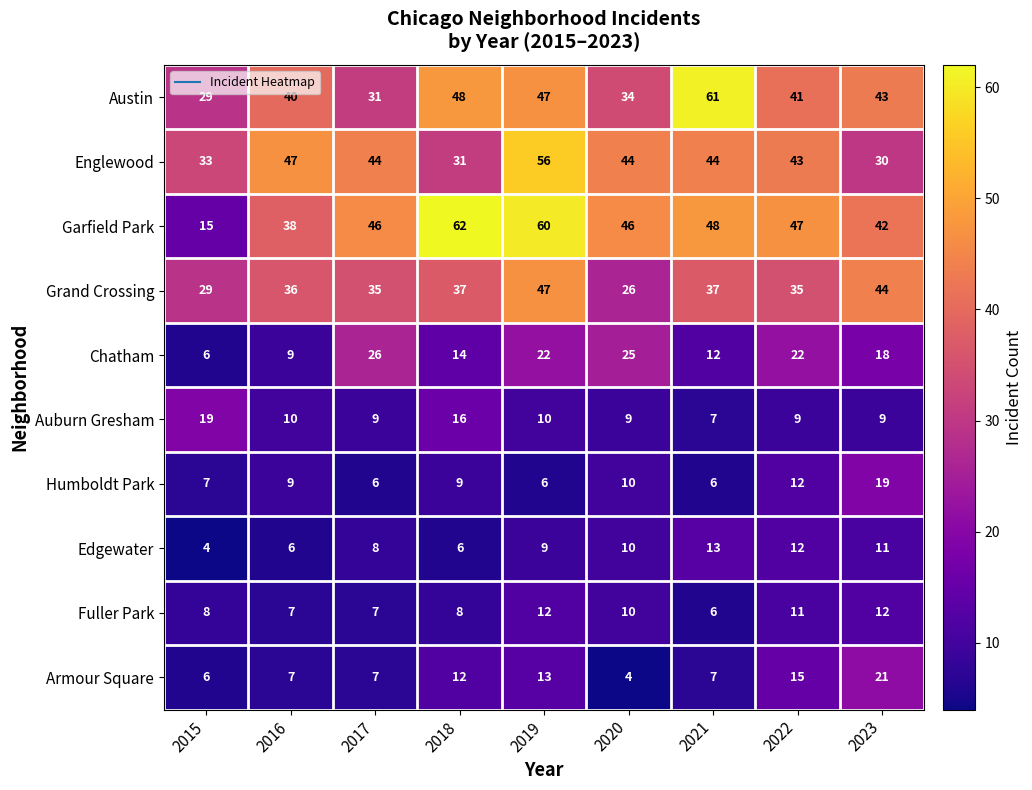

True or false: Humboldt Park has a value of 4 at 2020.

False